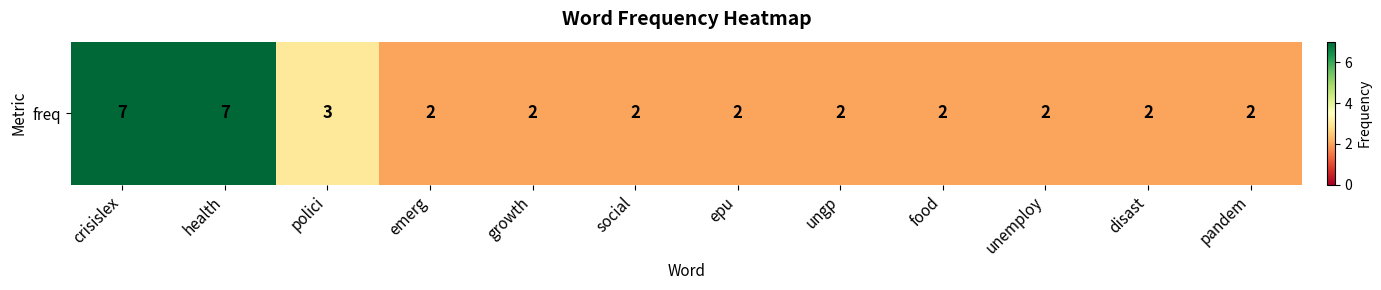

Reading left to right, what are all the values shown in this chart?

7	7	3	2	2	2	2	2	2	2	2	2